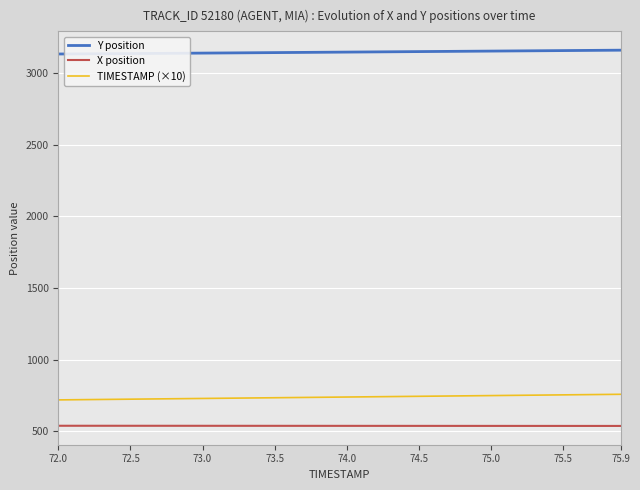

Rank the series by their maximum value, from highest to lowest.

Y position, TIMESTAMP (×10), X position